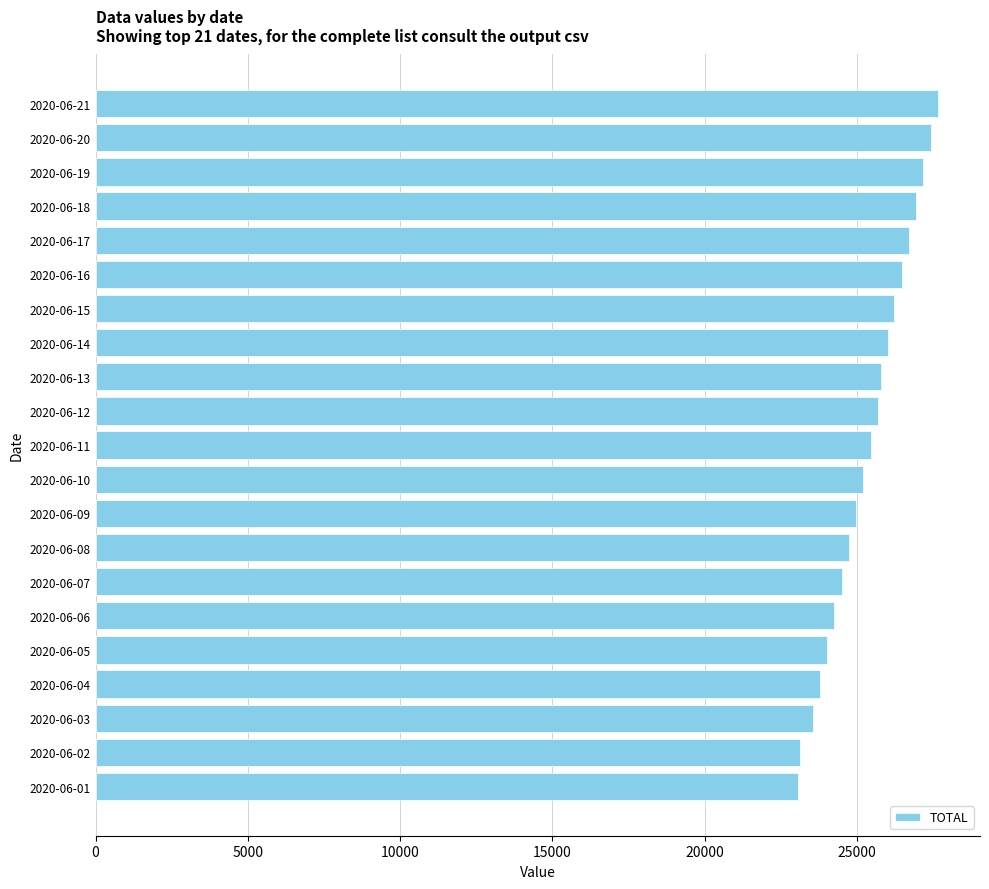

At which category does the chart reach its peak across all series?

2020-06-21